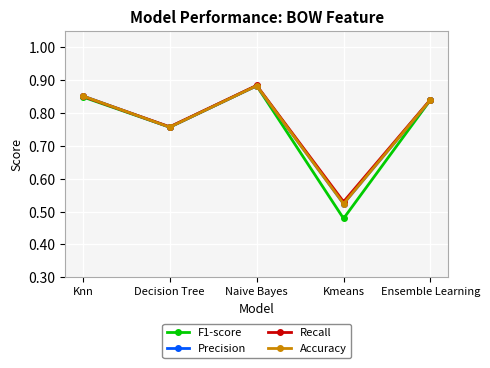

Is this an area chart (filled region under the line)?

No